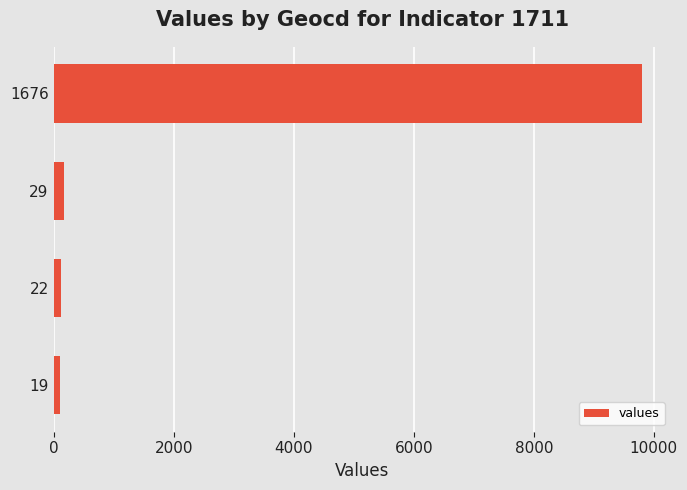

True or false: the data shows 9795 at 1676.

True